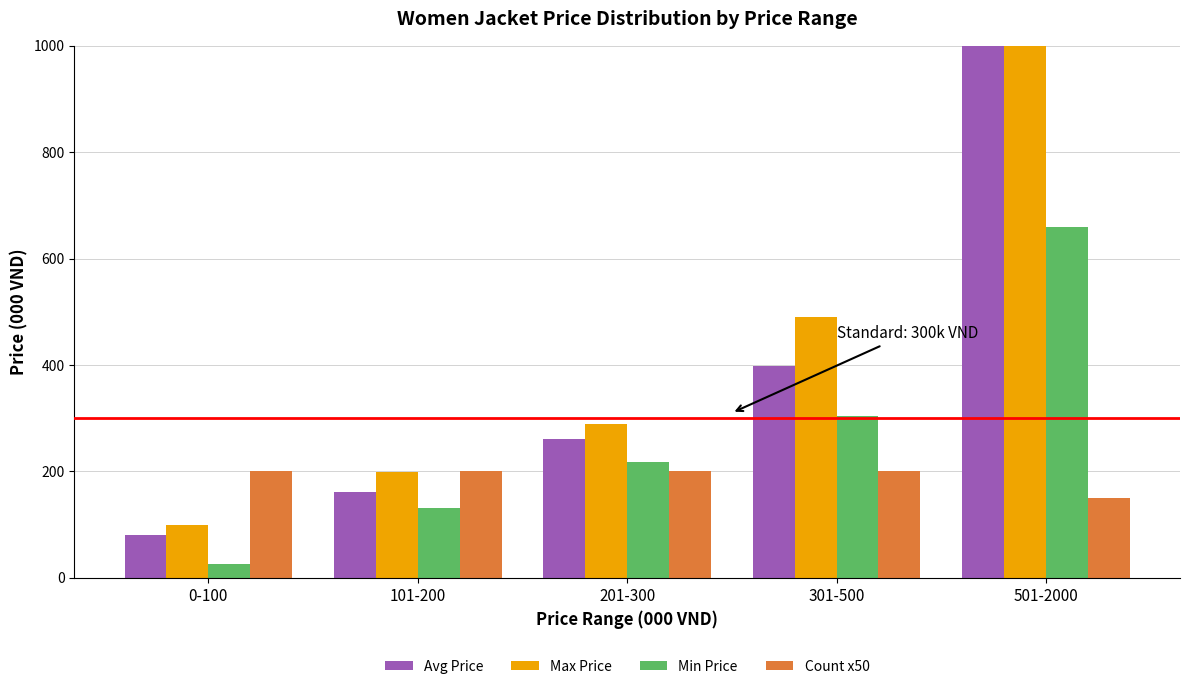

What is the lowest value of the Max Price series?

100.0